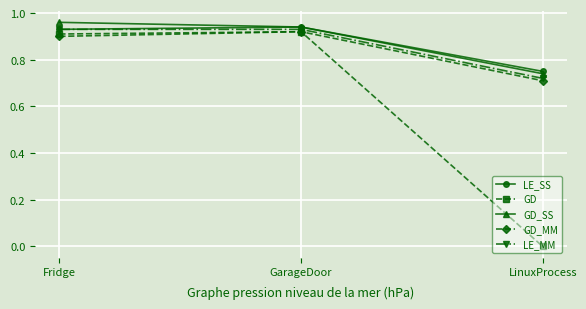

How many lines are shown in the chart?

5